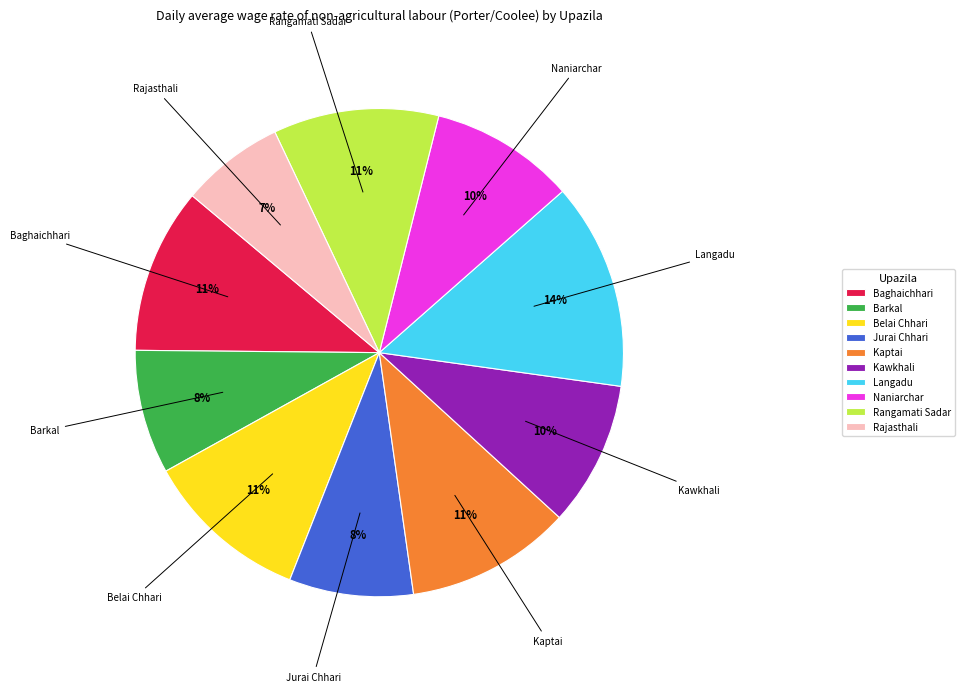

Do Barkal and Langadu together represent more than half of the pie?

No